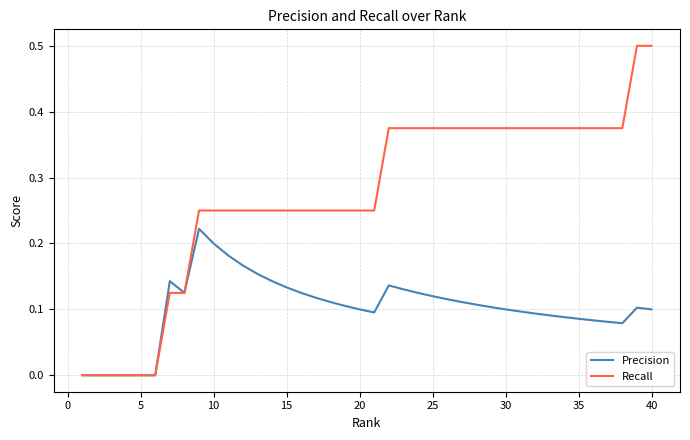

Which series has the largest range (max minus min)?

Recall